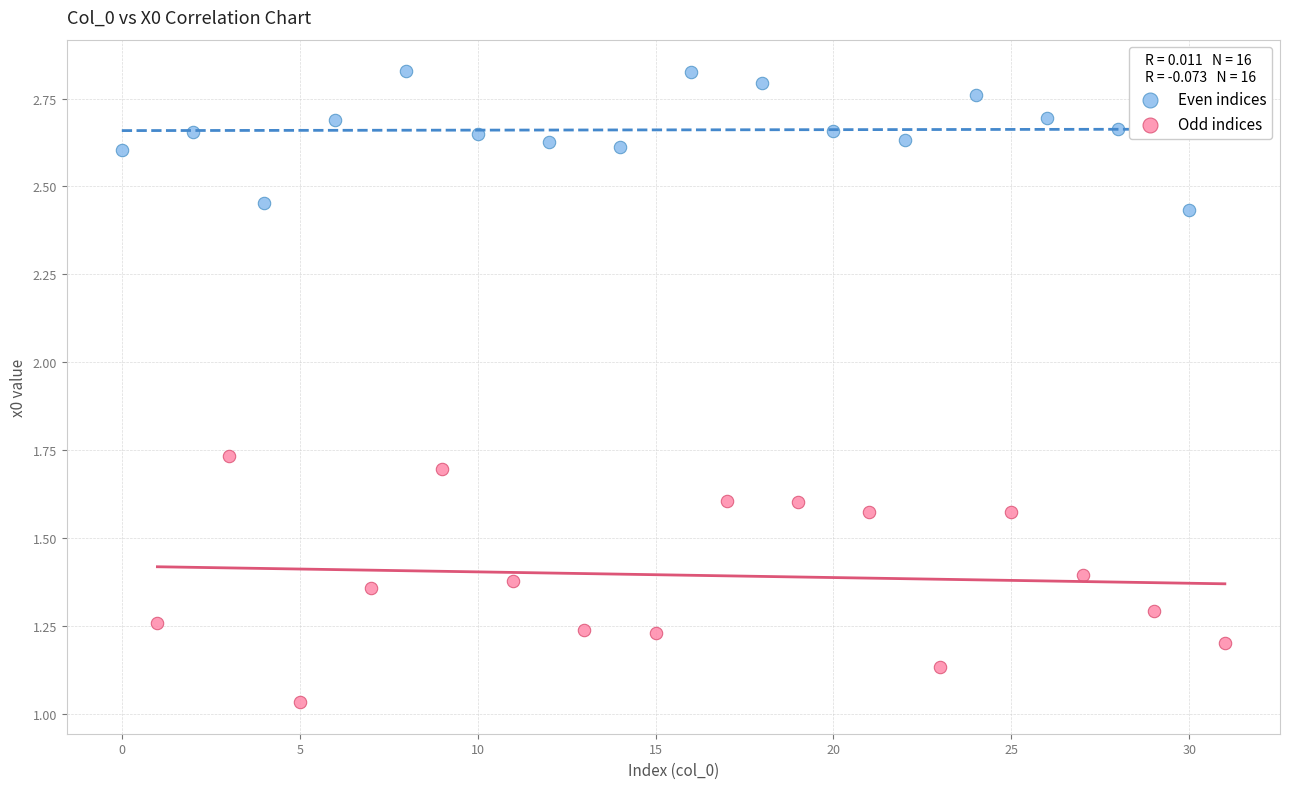

Which series reaches the maximum Y coordinate?

Even indices